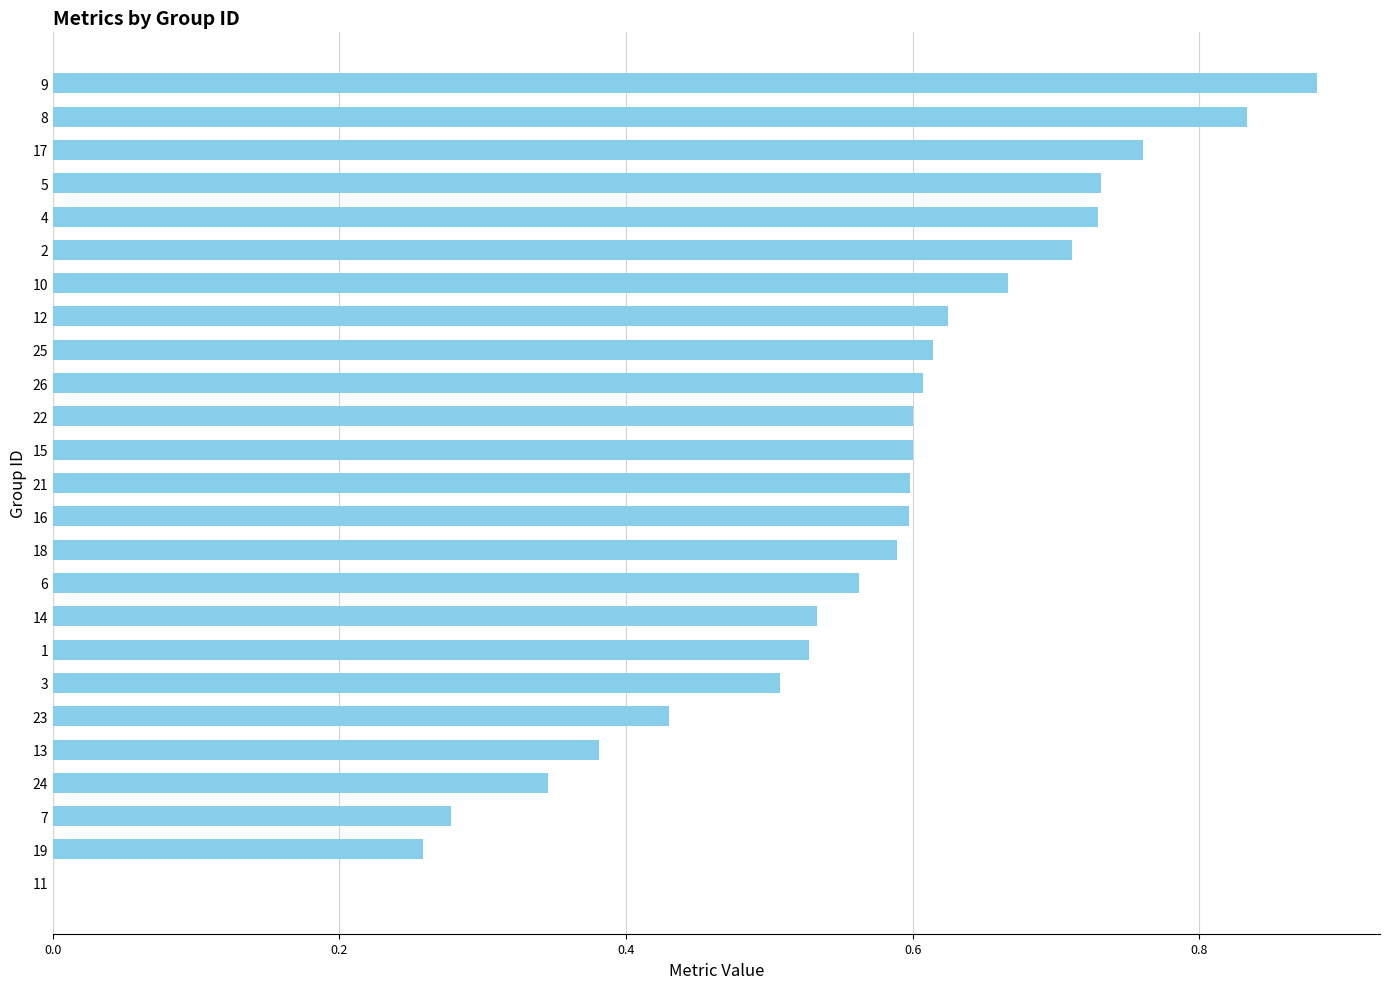

At which category does the chart reach its peak across all series?

9